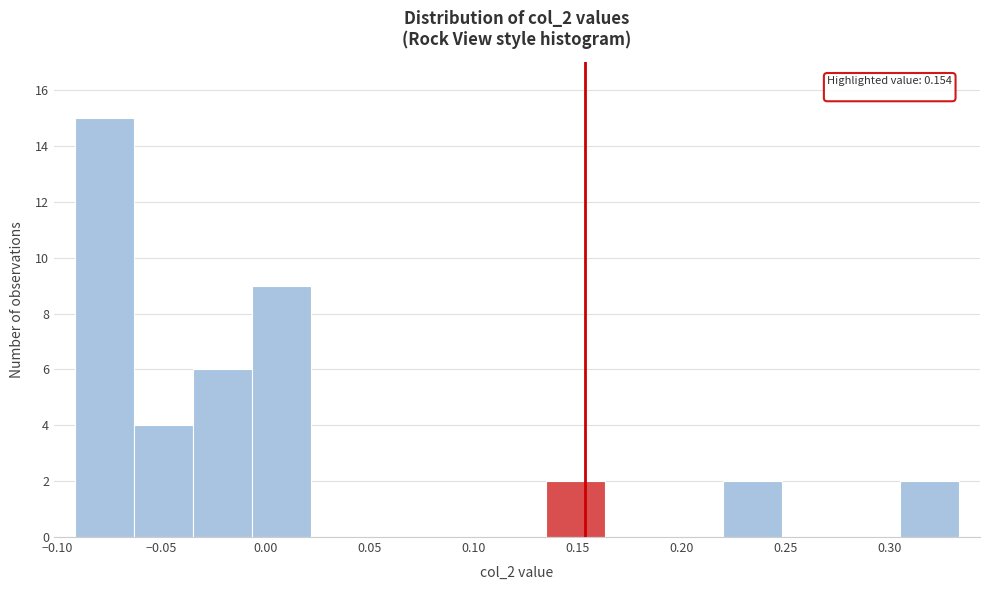

Which range on the x-axis has the tallest bar?

-0.090 to -0.065